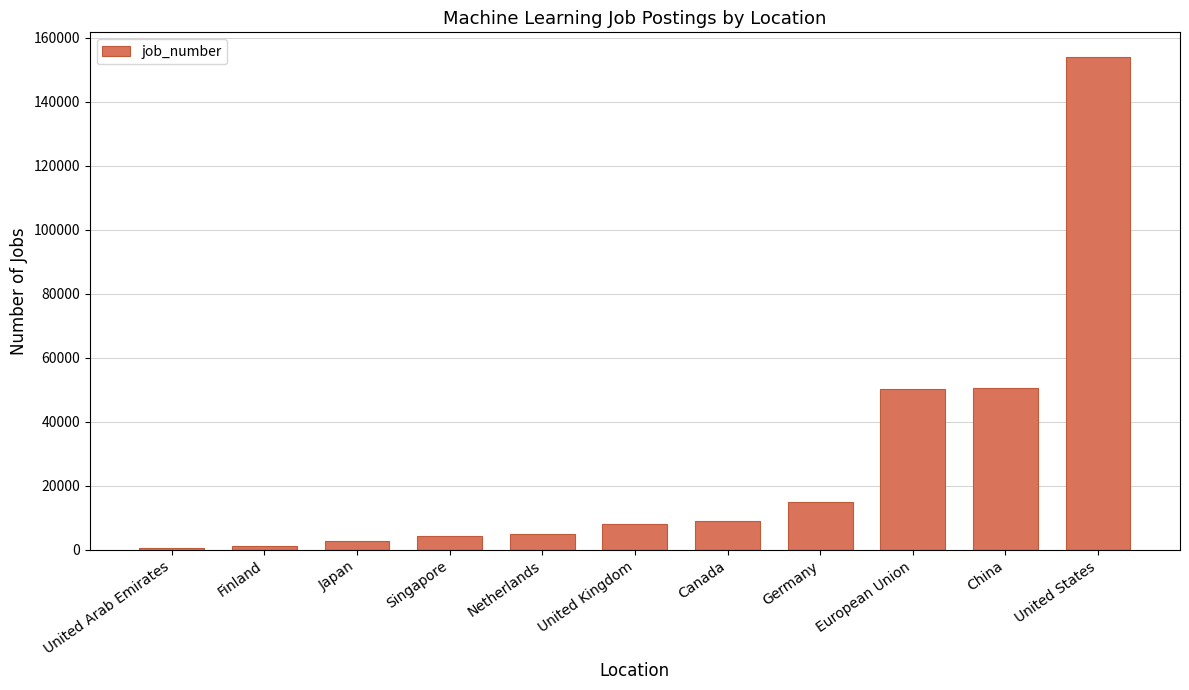

What is the label of the 7th bar from the left?

Canada